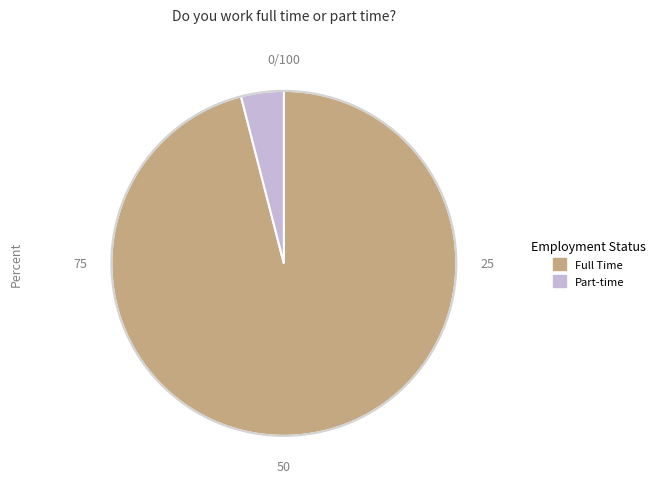

Between Full Time and Part-time, which is larger?

Full Time